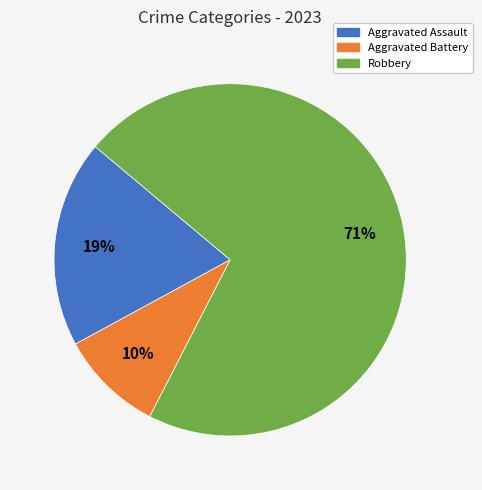

To the nearest percent, what is the average slice percentage?

33%